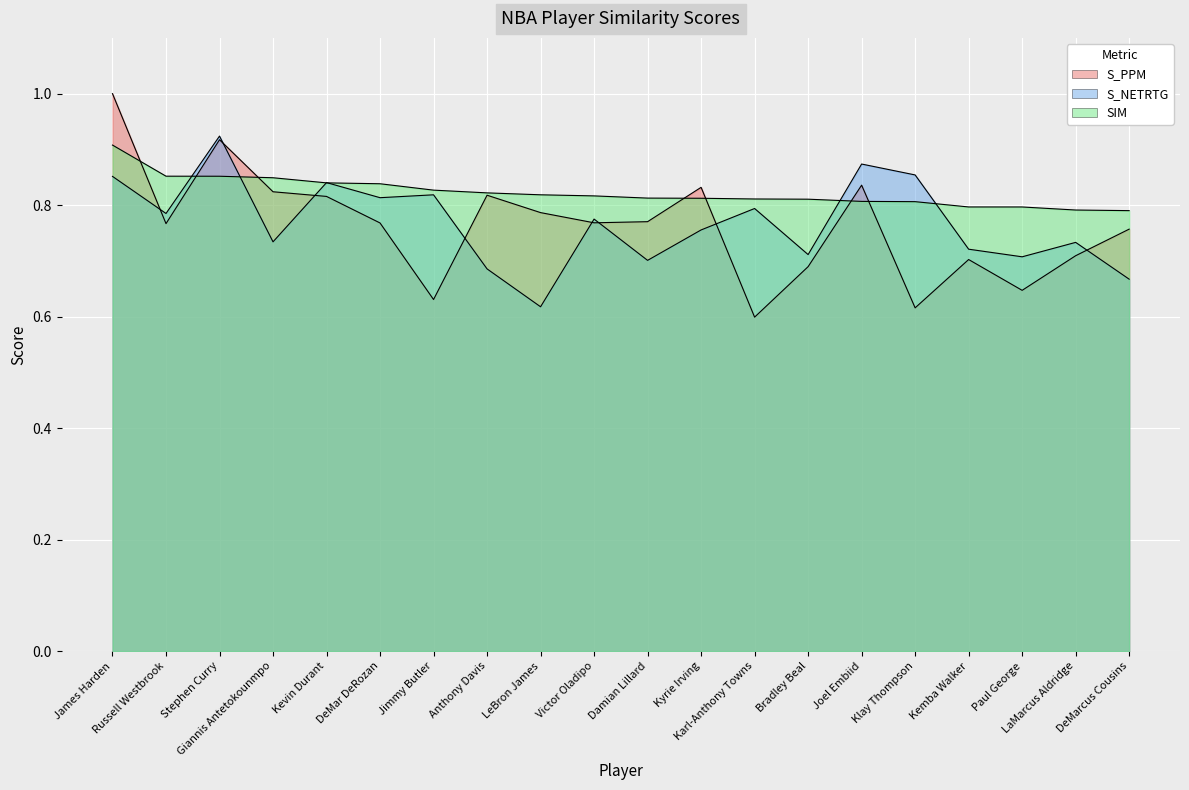

True or false: S_PPM has more than 2 points higher than both neighbors.

True